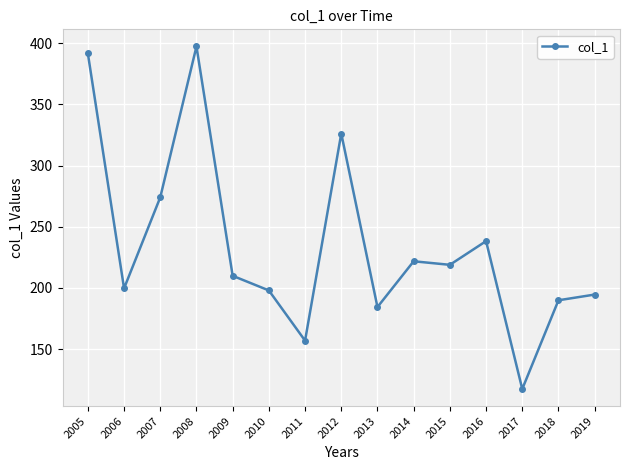

How many data points are less than 209?

7